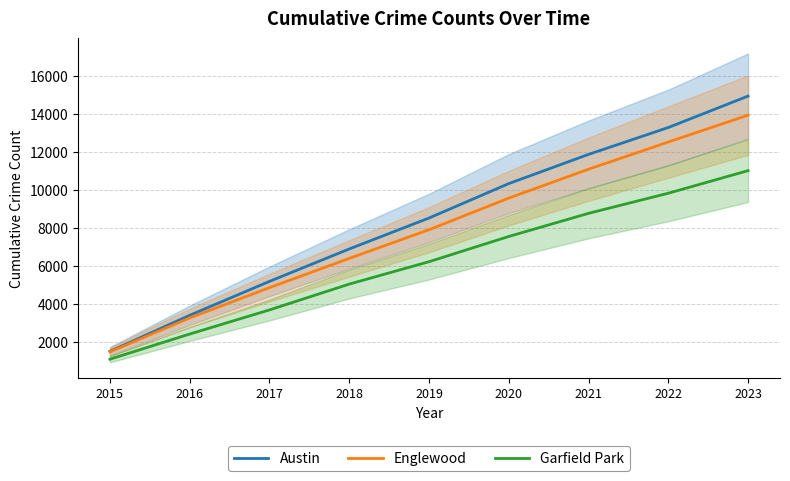

The value of Englewood at 2022 is 12524. True or false?

True